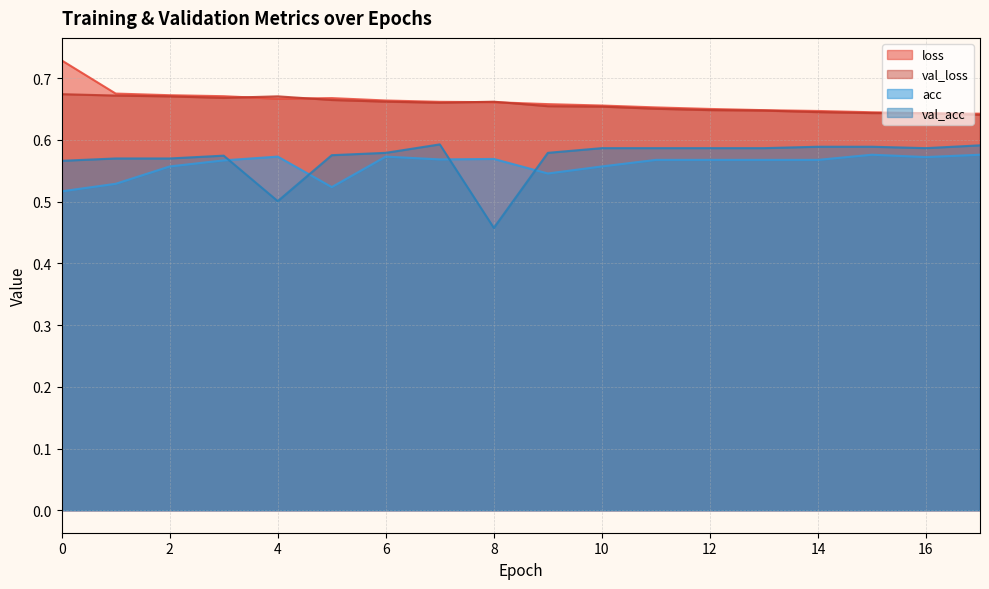

How many lines are shown in the chart?

4